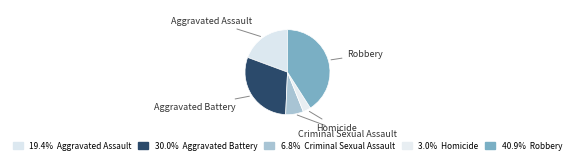

Between Robbery and Aggravated Assault, which is larger?

Robbery